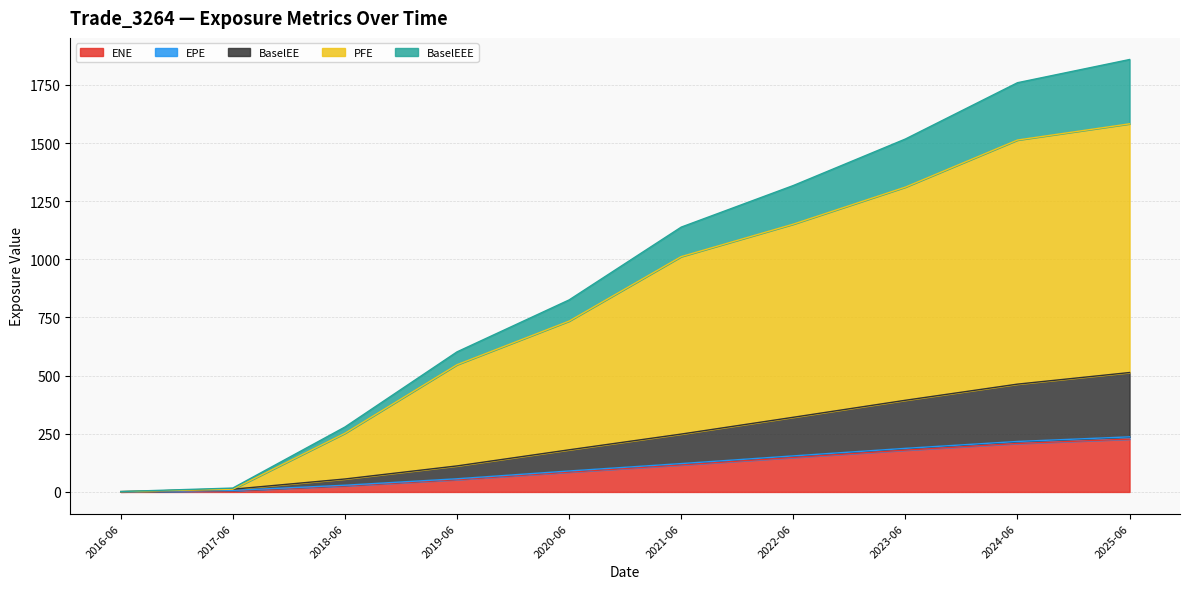

True or false: BaselEEE and ENE intersect in this chart.

False